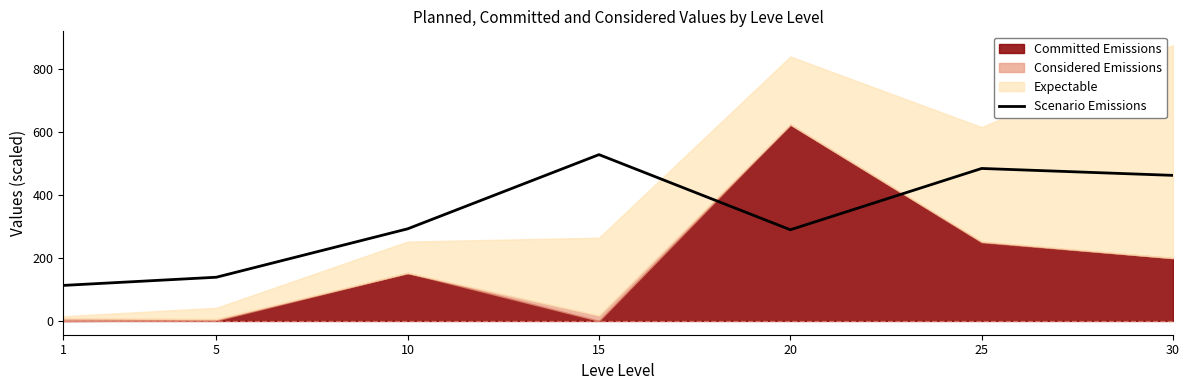

Where is the first local minimum?

20